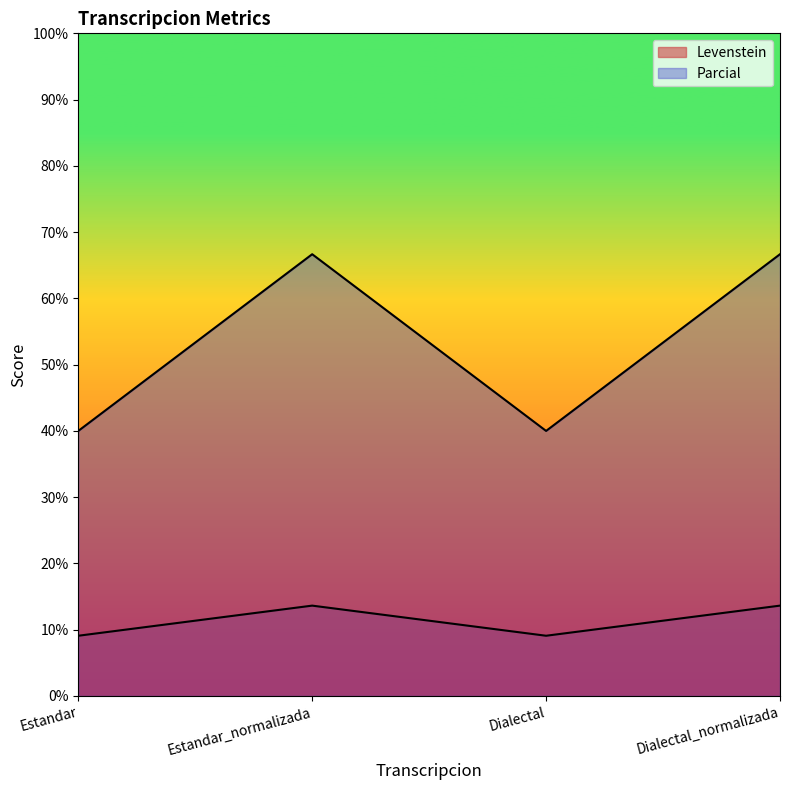

Which series has the largest range (max minus min)?

Parcial